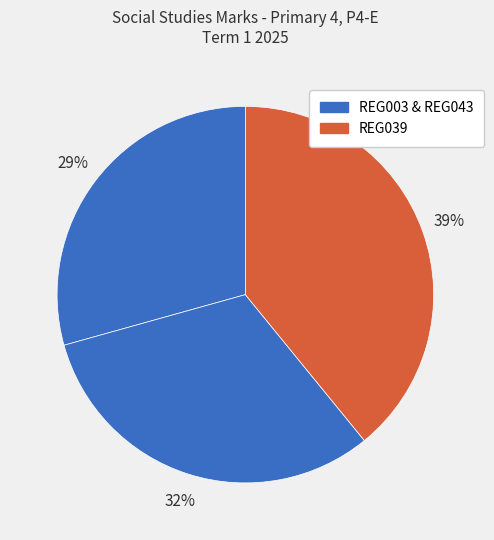

Does any single category account for the majority?

No